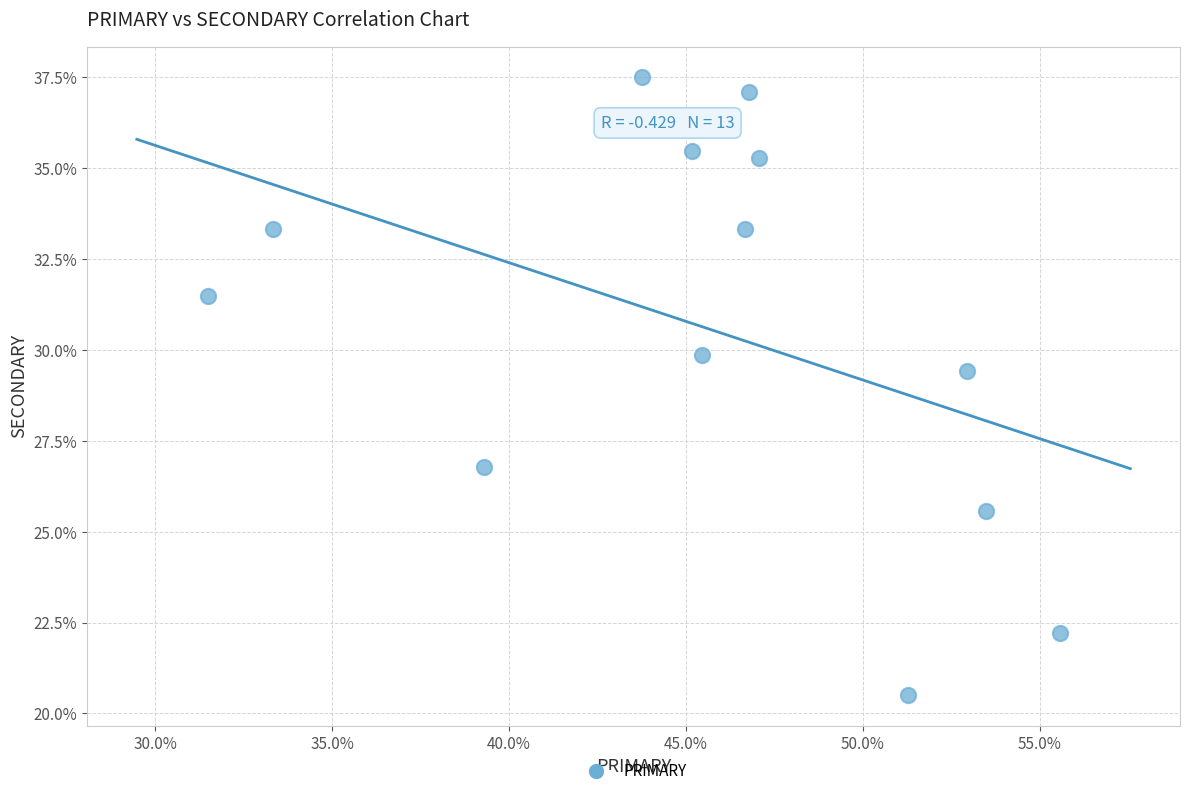

What is the range of X values (max minus min)?

24.1